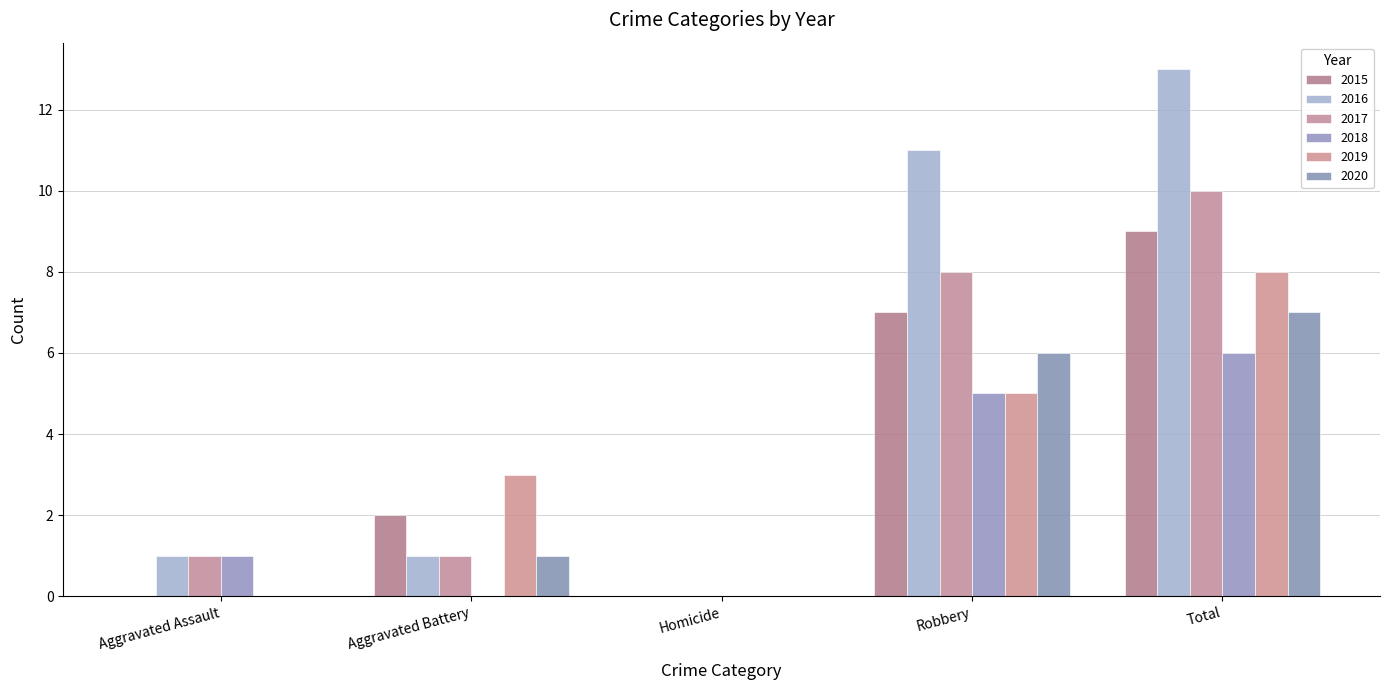

Reading left to right, what are all the values shown in this chart?

2015: 0	2	0	7	9
2016: 1	1	0	11	13
2017: 1	1	0	8	10
2018: 1	0	0	5	6
2019: 0	3	0	5	8
2020: 0	1	0	6	7